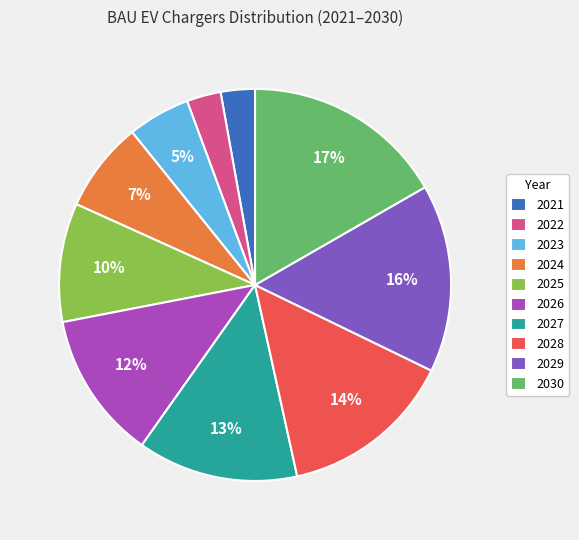

How many segments does this pie chart have?

10